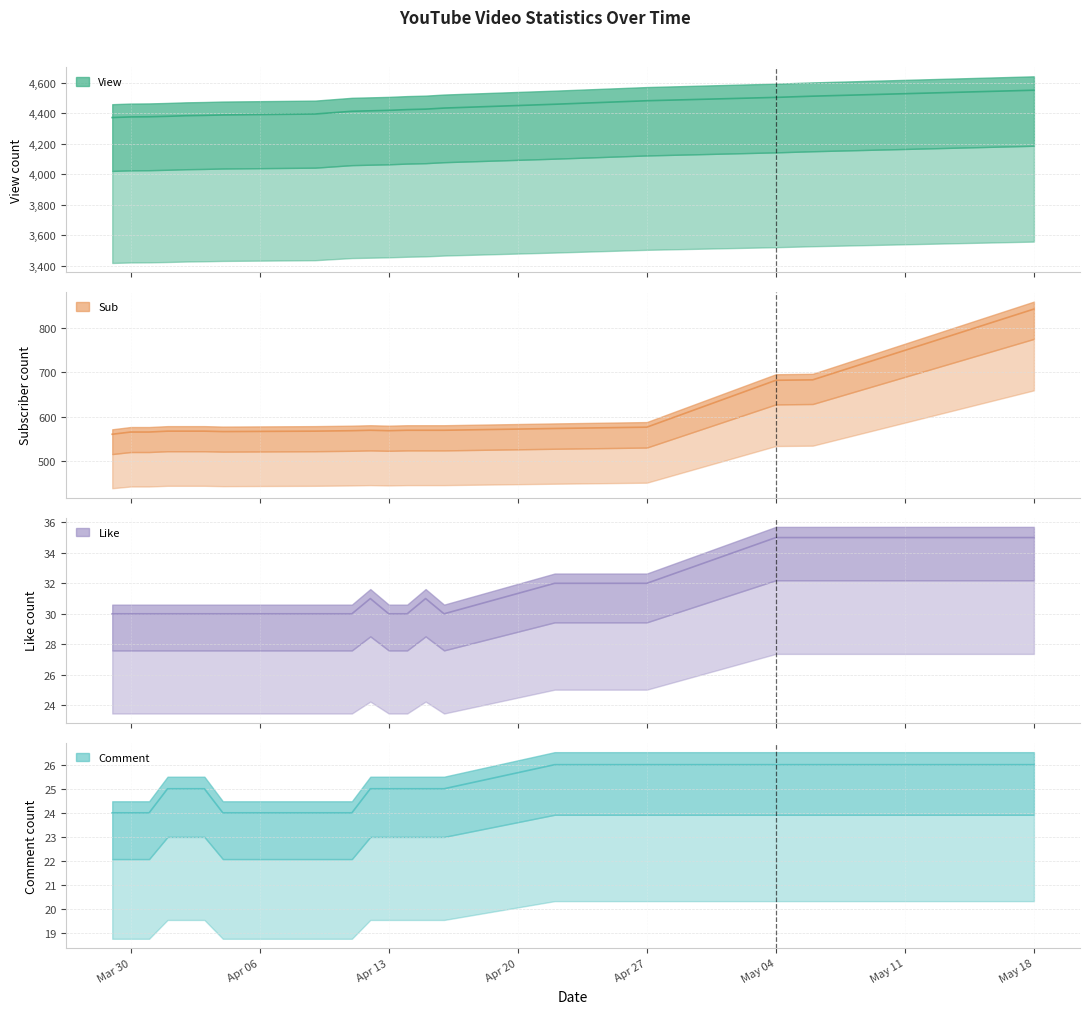

Which series changed the most between 2021-04-01 and 2021-04-02?

View